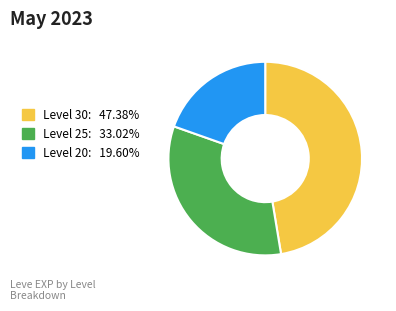

Is there any slice that represents more than half of the pie?

No